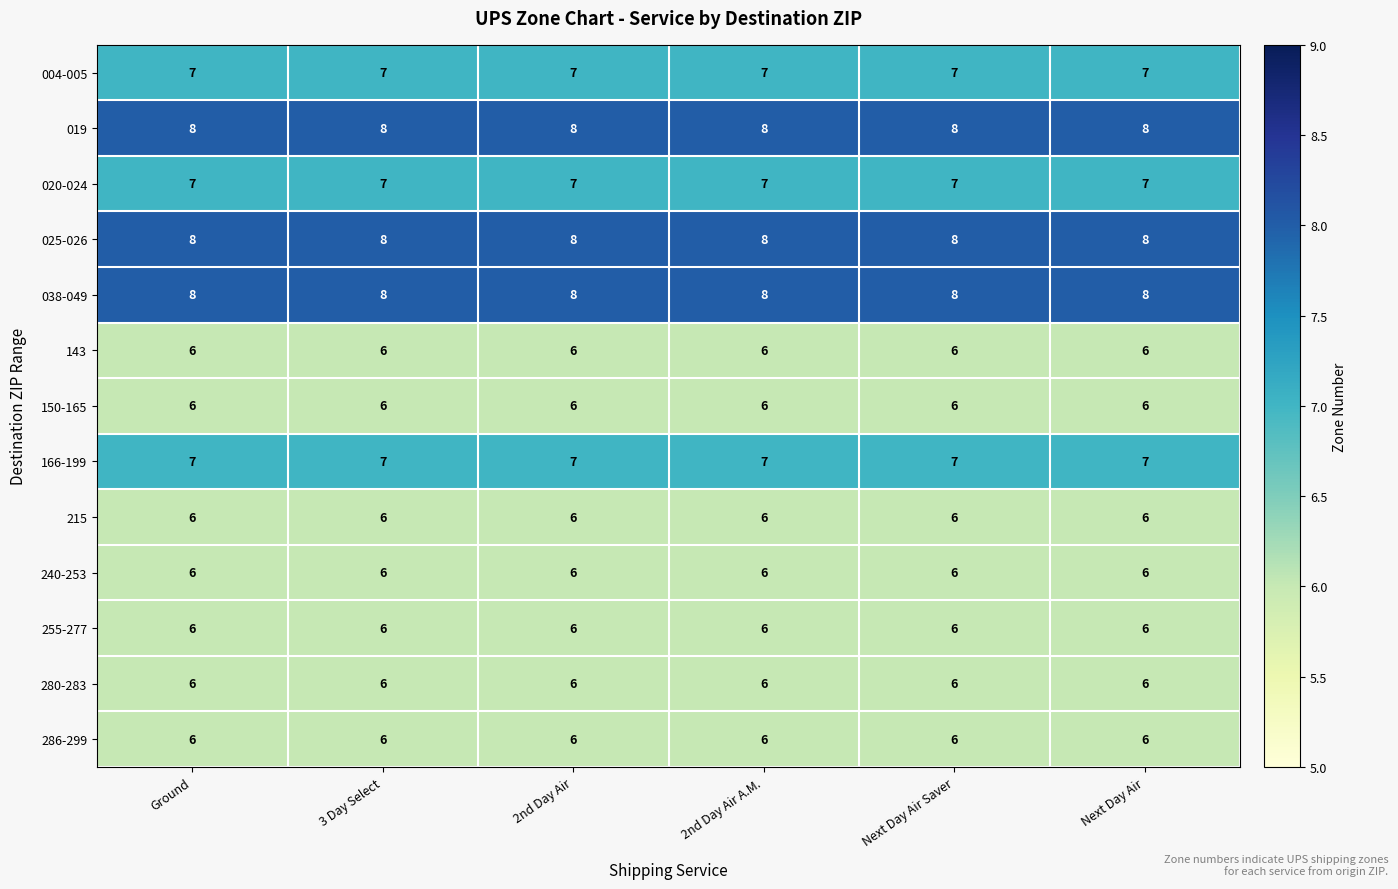

At how many categories does at least one series exceed 6?

6